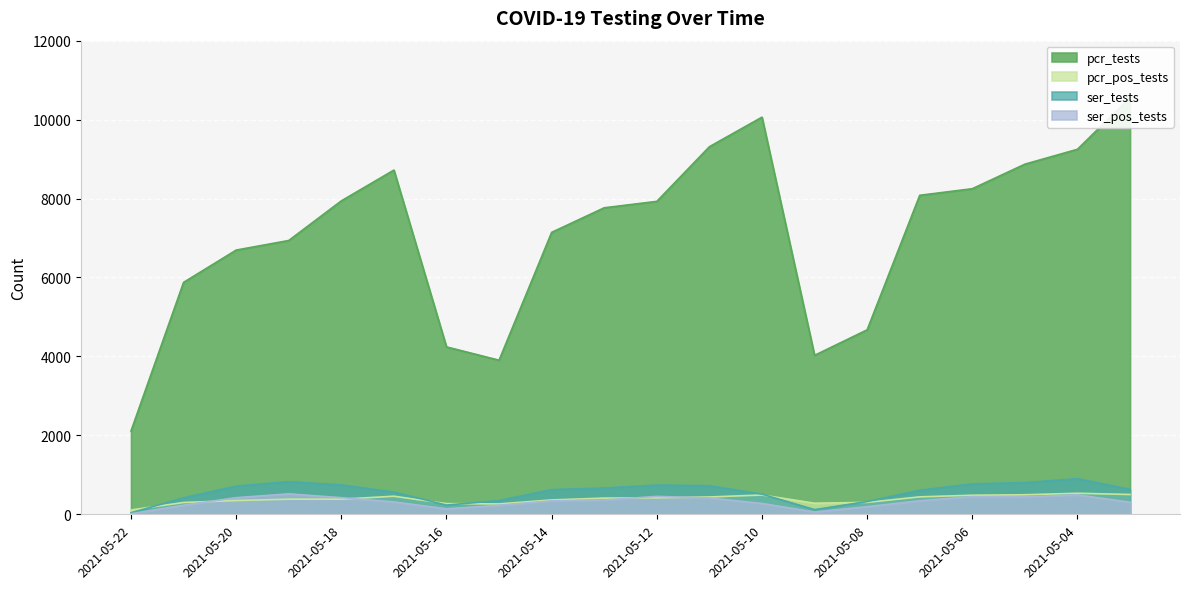

Reading left to right, extract all data points from this chart.

pcr_tests: 2111	5876	6694	6937	7941	8721	4241	3904	7143	7766	7928	9313	10062	4027	4674	8082	8249	8871	9248	10559
pcr_pos_tests: 110	299	349	383	383	458	270	263	364	410	418	439	489	280	302	442	483	495	533	502
ser_tests: 37	418	714	827	745	562	233	349	625	665	741	724	511	118	323	610	770	803	902	632
ser_pos_tests: 14	231	421	518	421	314	138	228	341	362	454	413	275	58	193	344	448	441	492	305